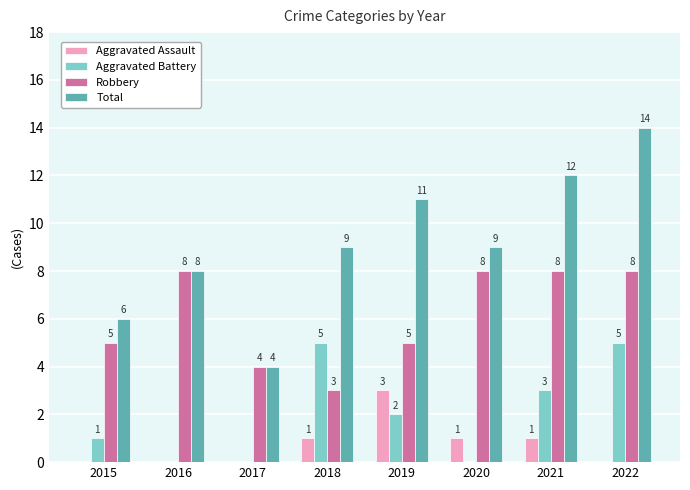

What is the total value across all series at 2019?

21